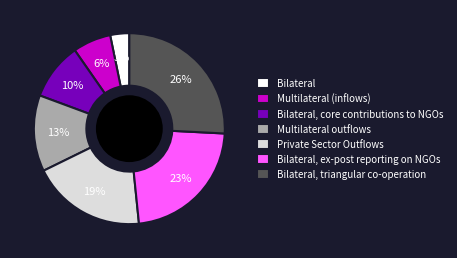

To the nearest percent, what portion does Bilateral, ex-post reporting on NGOs represent?

23%